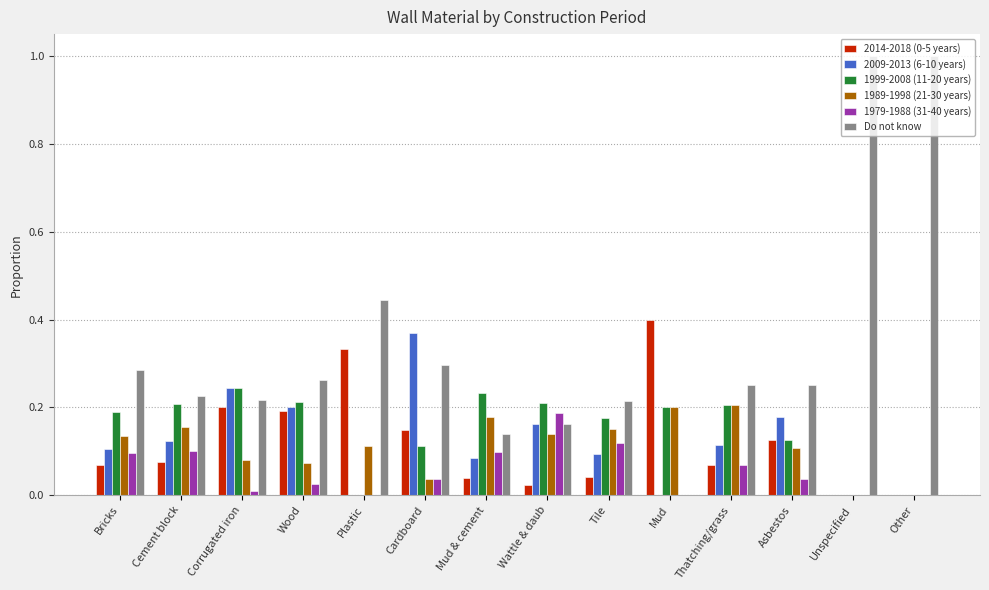

What is the greatest value displayed?

1.0